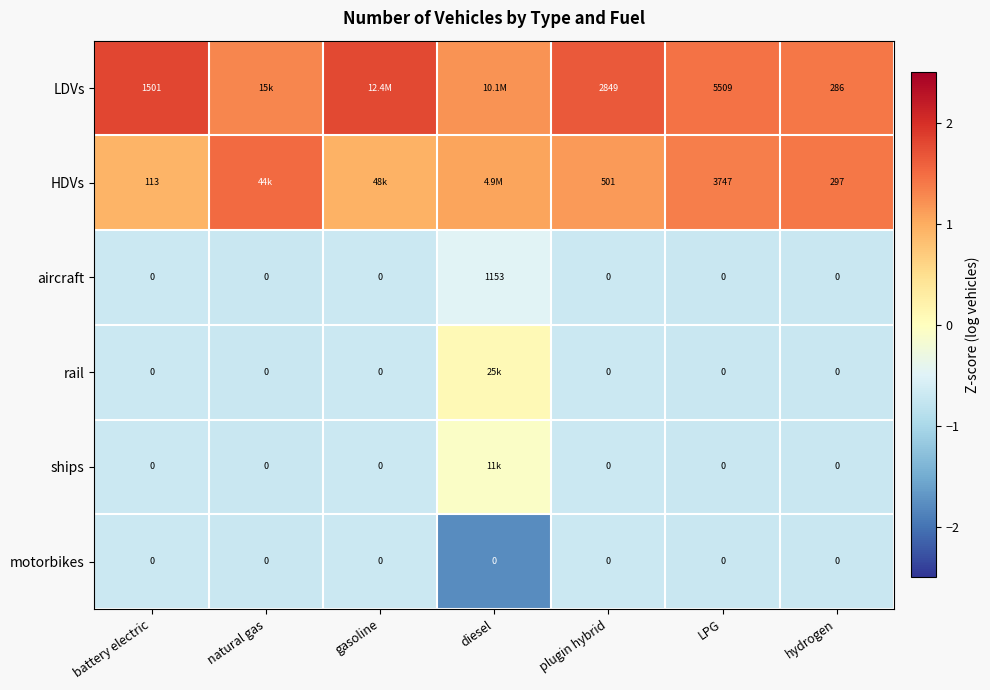

Which series changed the most between battery electric and hydrogen?

LDVs